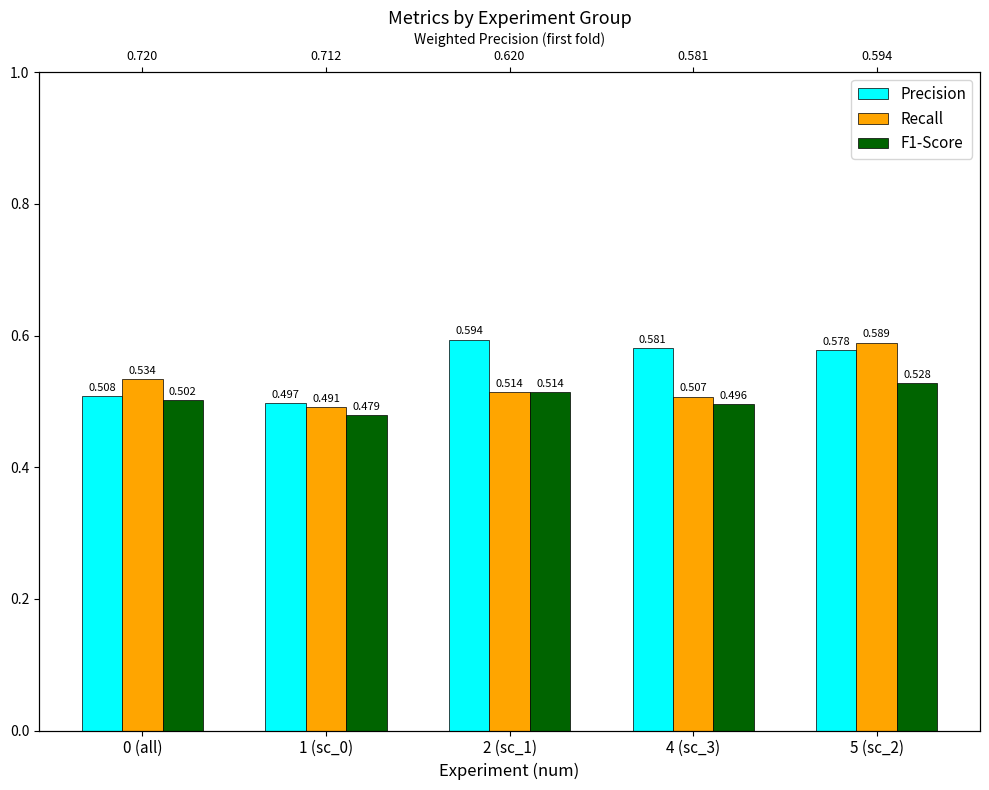

Reading left to right, transcribe all the data shown in this chart.

Precision: 0 (all)=0.5	1 (sc_0)=0.5	2 (sc_1)=0.6	4 (sc_3)=0.6	5 (sc_2)=0.6
Recall: 0 (all)=0.5	1 (sc_0)=0.5	2 (sc_1)=0.5	4 (sc_3)=0.5	5 (sc_2)=0.6
F1-Score: 0 (all)=0.5	1 (sc_0)=0.5	2 (sc_1)=0.5	4 (sc_3)=0.5	5 (sc_2)=0.5